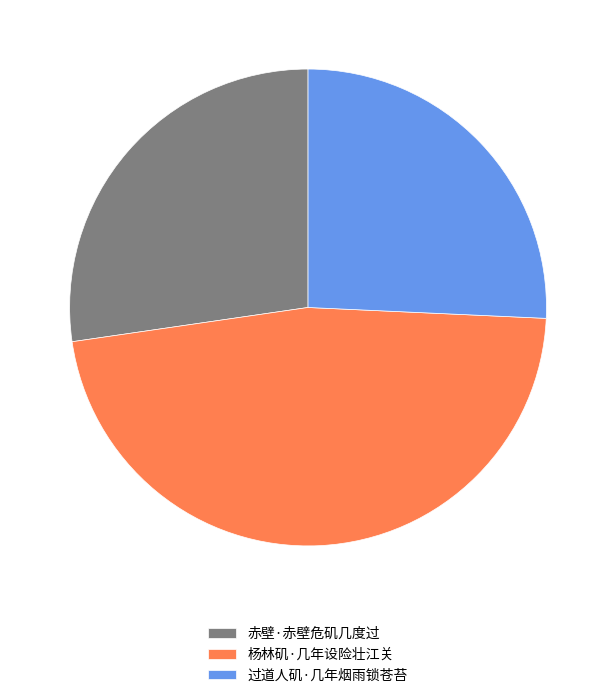

True or false: 杨林矶·几年设险壮江关 accounts for 38% of the total.

False